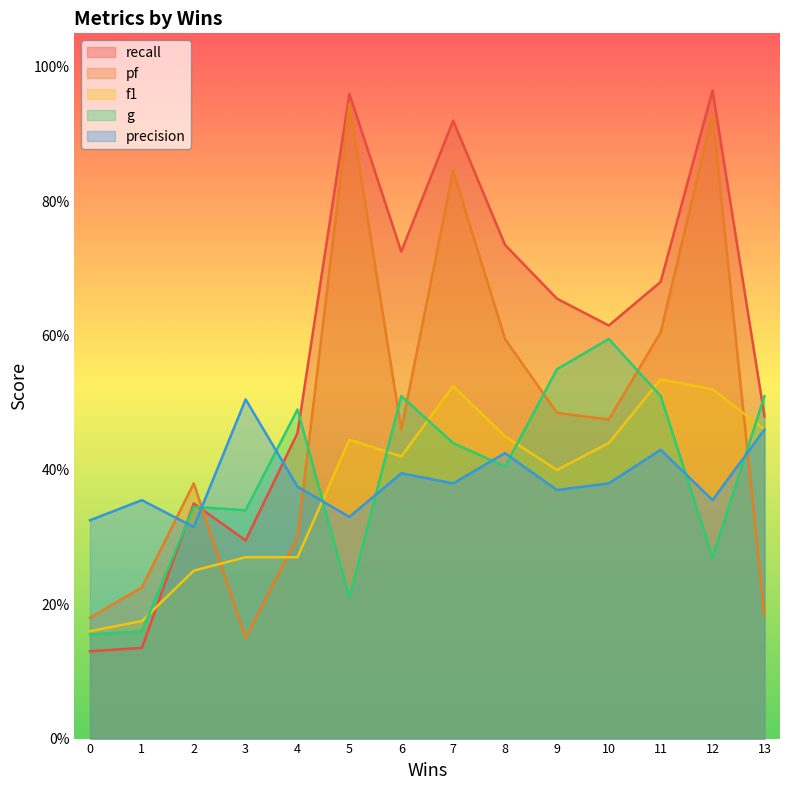

Reading left to right, transcribe all the data shown in this chart.

recall: 0=0.1	1=0.1	2=0.3	3=0.3	4=0.5	5=1.0	6=0.7	7=0.9	8=0.7	9=0.7	10=0.6	11=0.7	12=1.0	13=0.5
pf: 0=0.2	1=0.2	2=0.4	3=0.1	4=0.3	5=0.9	6=0.5	7=0.8	8=0.6	9=0.5	10=0.5	11=0.6	12=0.9	13=0.2
f1: 0=0.2	1=0.2	2=0.2	3=0.3	4=0.3	5=0.4	6=0.4	7=0.5	8=0.5	9=0.4	10=0.4	11=0.5	12=0.5	13=0.5
g: 0=0.2	1=0.2	2=0.3	3=0.3	4=0.5	5=0.2	6=0.5	7=0.4	8=0.4	9=0.6	10=0.6	11=0.5	12=0.3	13=0.5
precision: 0=0.3	1=0.4	2=0.3	3=0.5	4=0.4	5=0.3	6=0.4	7=0.4	8=0.4	9=0.4	10=0.4	11=0.4	12=0.4	13=0.5